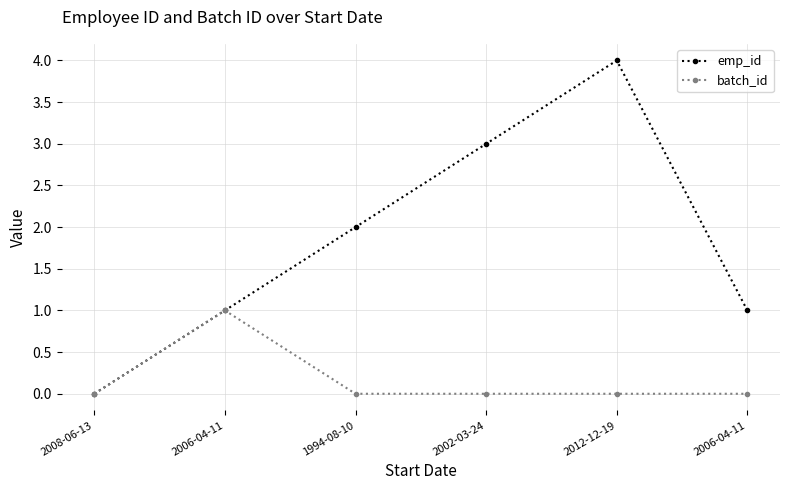

Does the chart have visible grid lines?

Yes